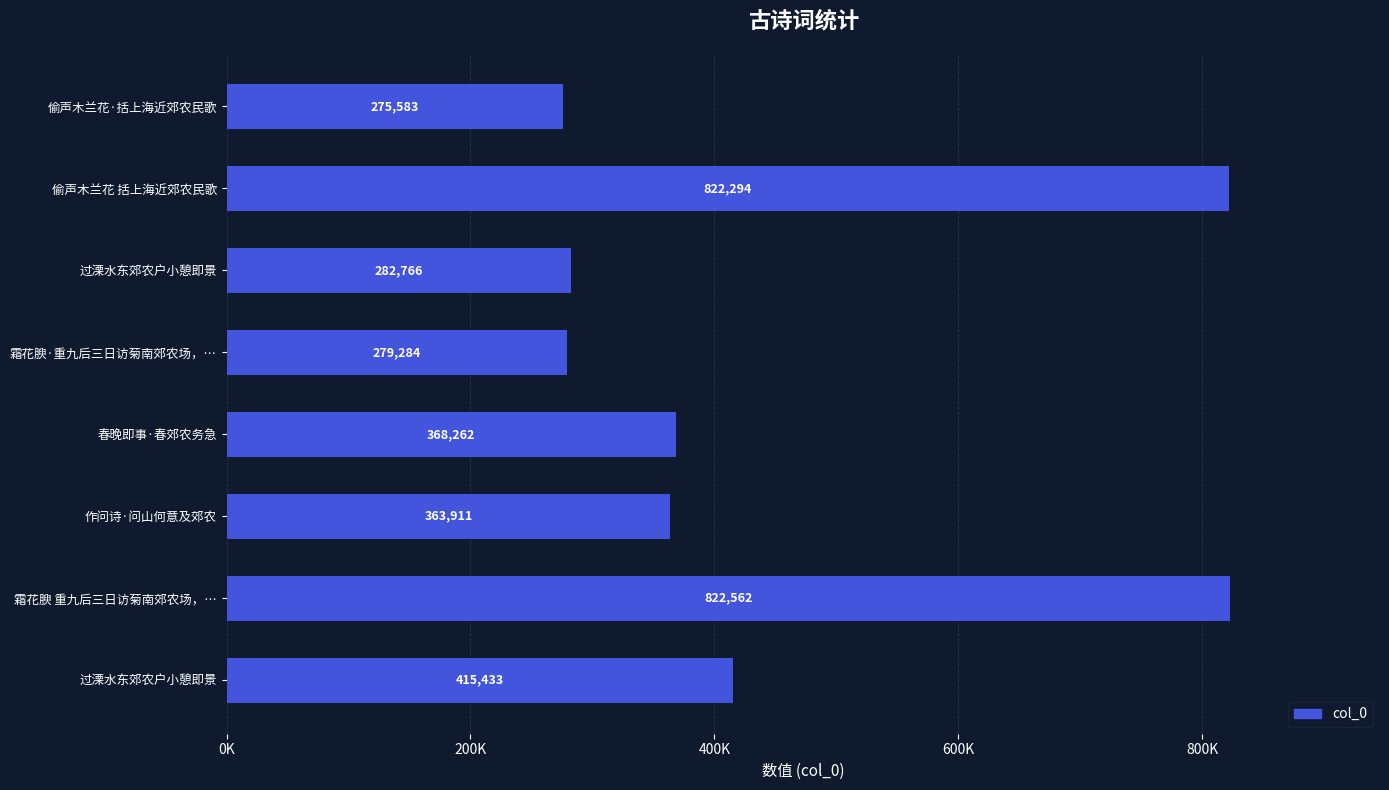

Are the bars grouped side by side (vs. stacked)?

No